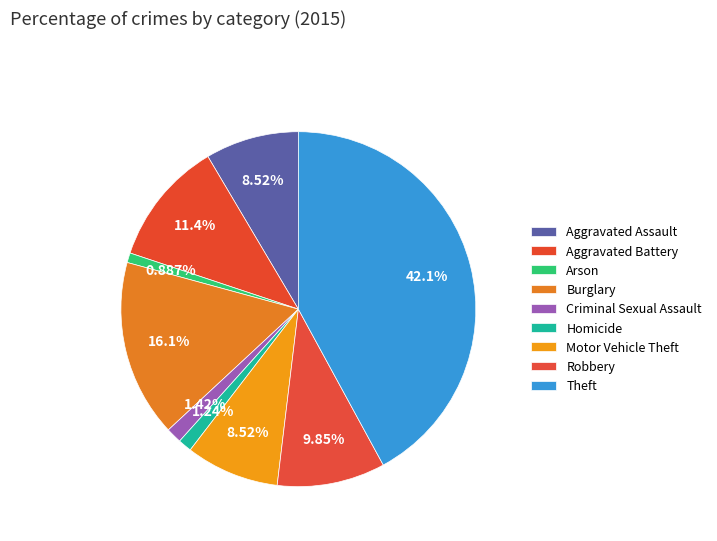

Count the number of slices in the pie.

9